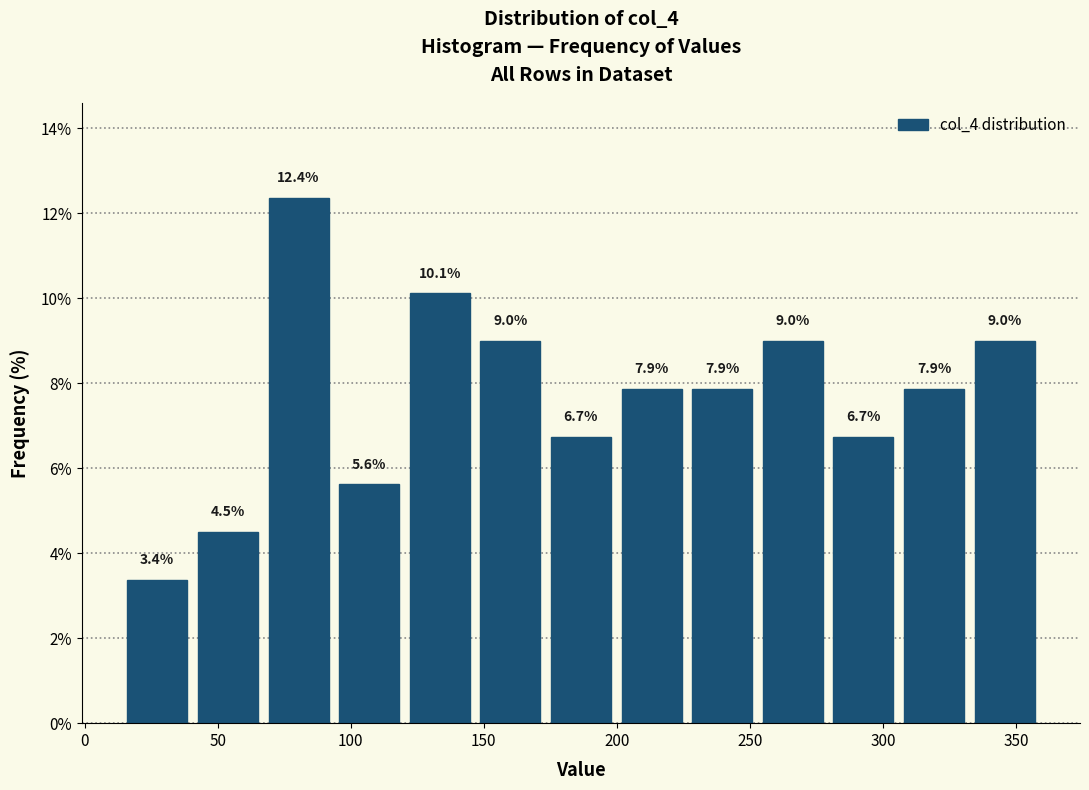

Reading left to right, transcribe this chart: for each bar, give the range it covers on the x-axis and its height. The bar edges are not printed on the chart, so give them approximately, as read against the axis.

15 to 40: 3.4
40 to 65: 4.5
65 to 95: 12.4
95 to 120: 5.6
120 to 145: 10.1
145 to 175: 9.0
175 to 200: 6.7
200 to 225: 7.9
225 to 255: 7.9
255 to 280: 9.0
280 to 305: 6.7
305 to 330: 7.9
330 to 360: 9.0